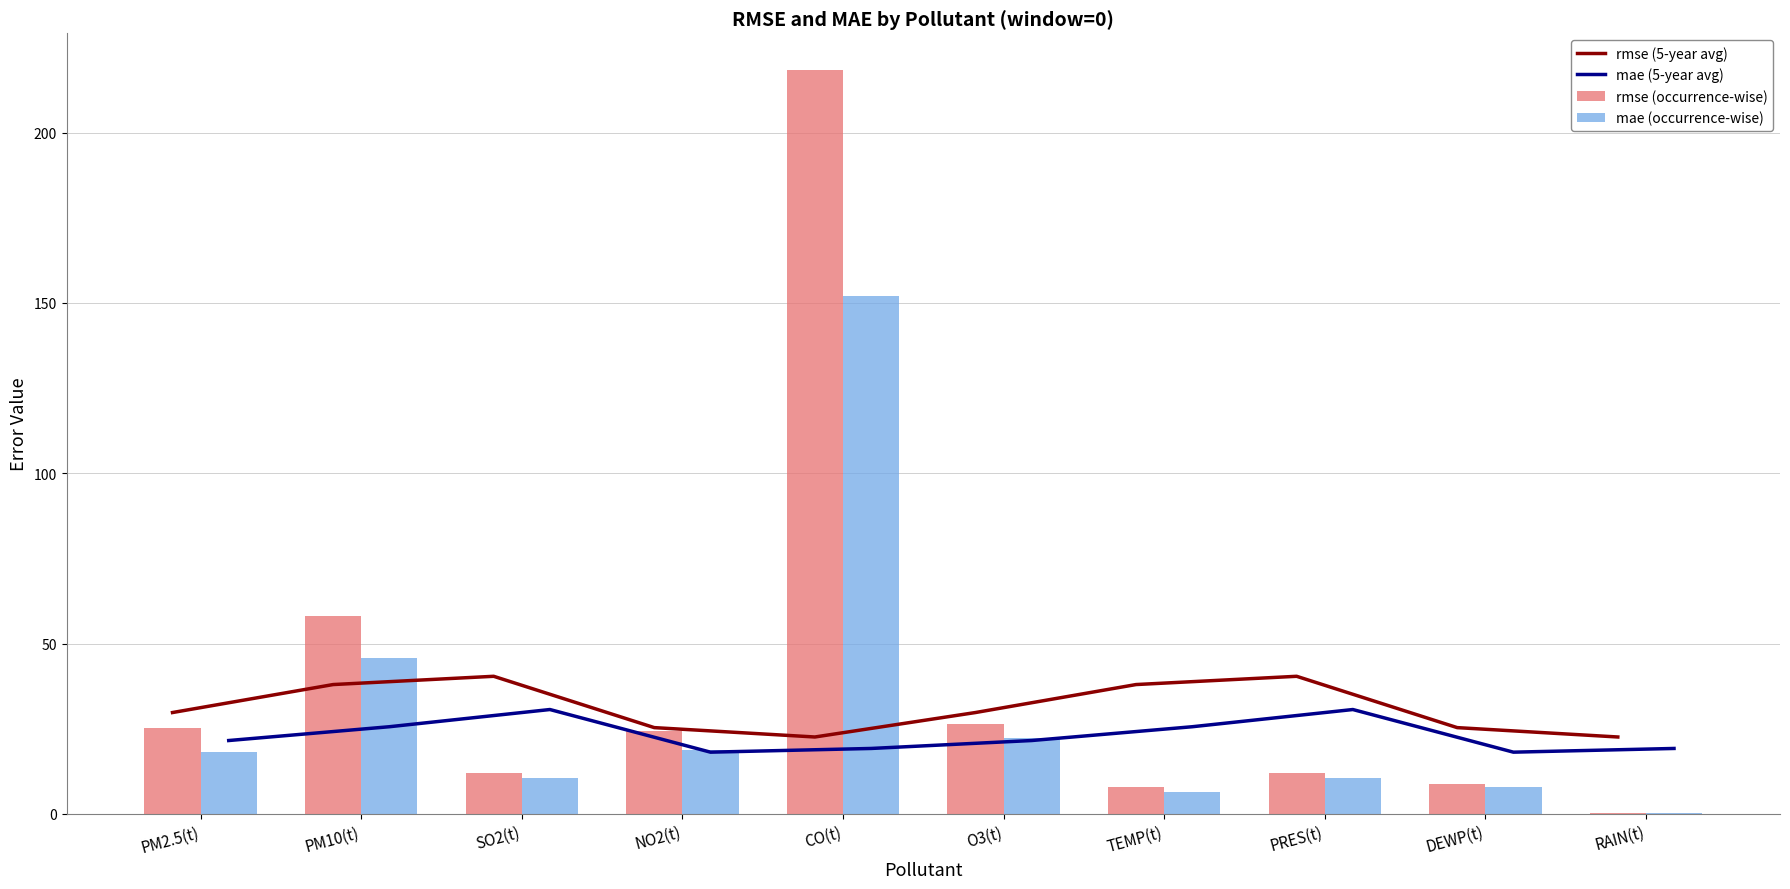

List the series in order of their peak value, highest first.

rmse (occurrence-wise), mae (occurrence-wise), rmse (5-year avg), mae (5-year avg)